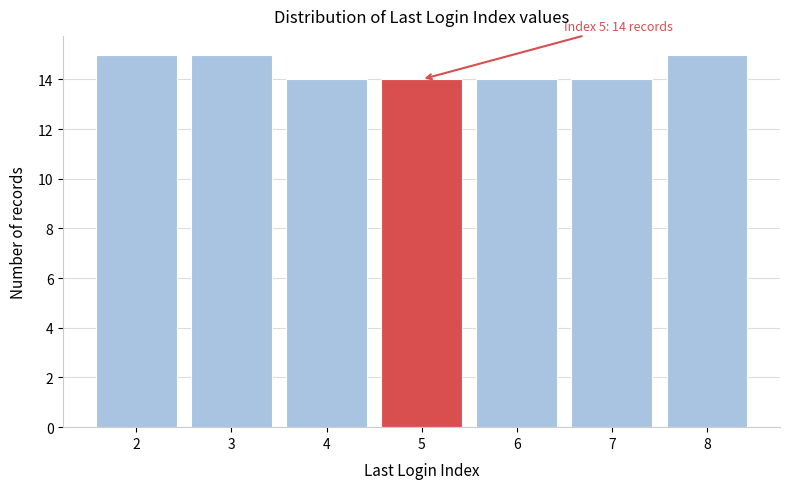

Reading right to left, extract all data points from this chart.

15	14	14	14	14	15	15